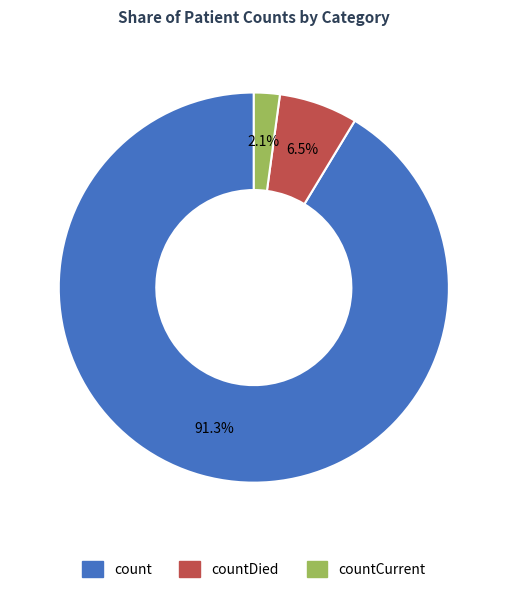

Which slice represents more than half of the pie?

count